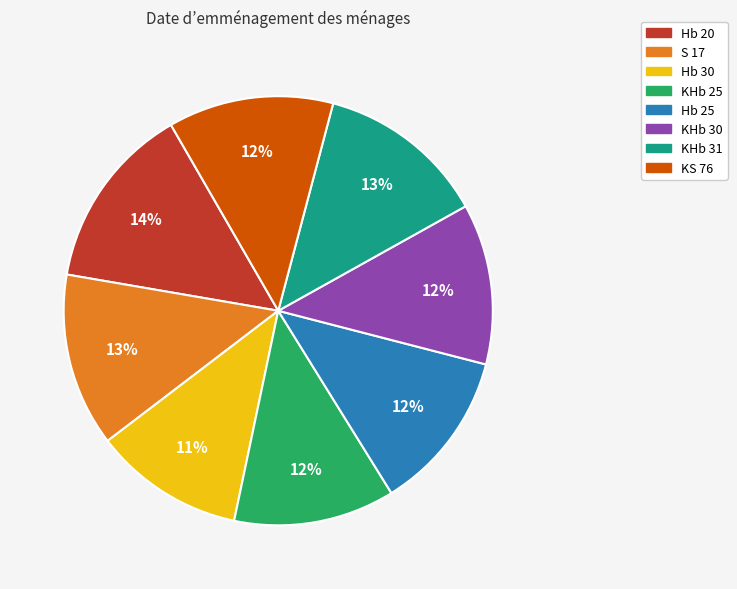

How many slices are in this pie chart?

8